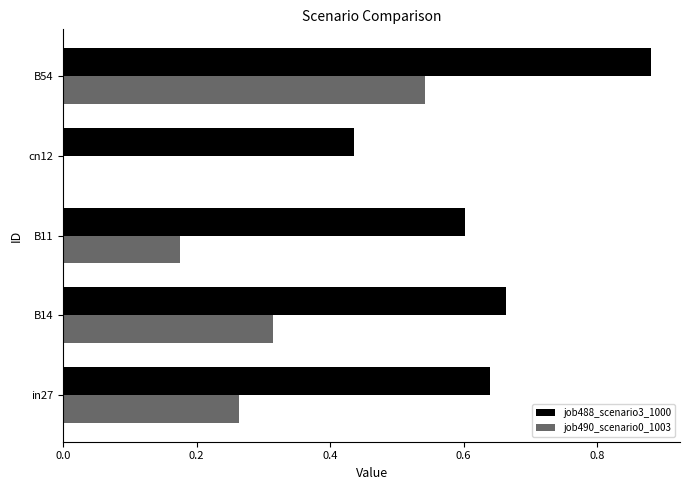

Is the value of job490_scenario0_1003 at cn12 greater than the value of job488_scenario3_1000 at in27?

No